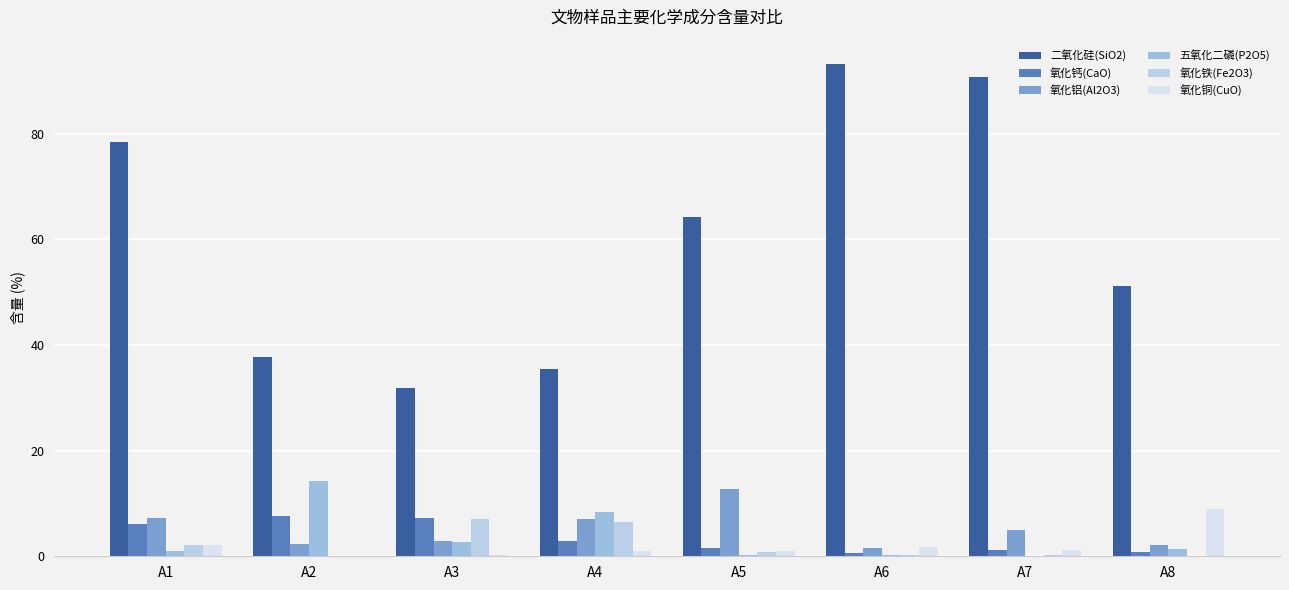

What is the average value of the 氧化钙(CaO) series?

3.5